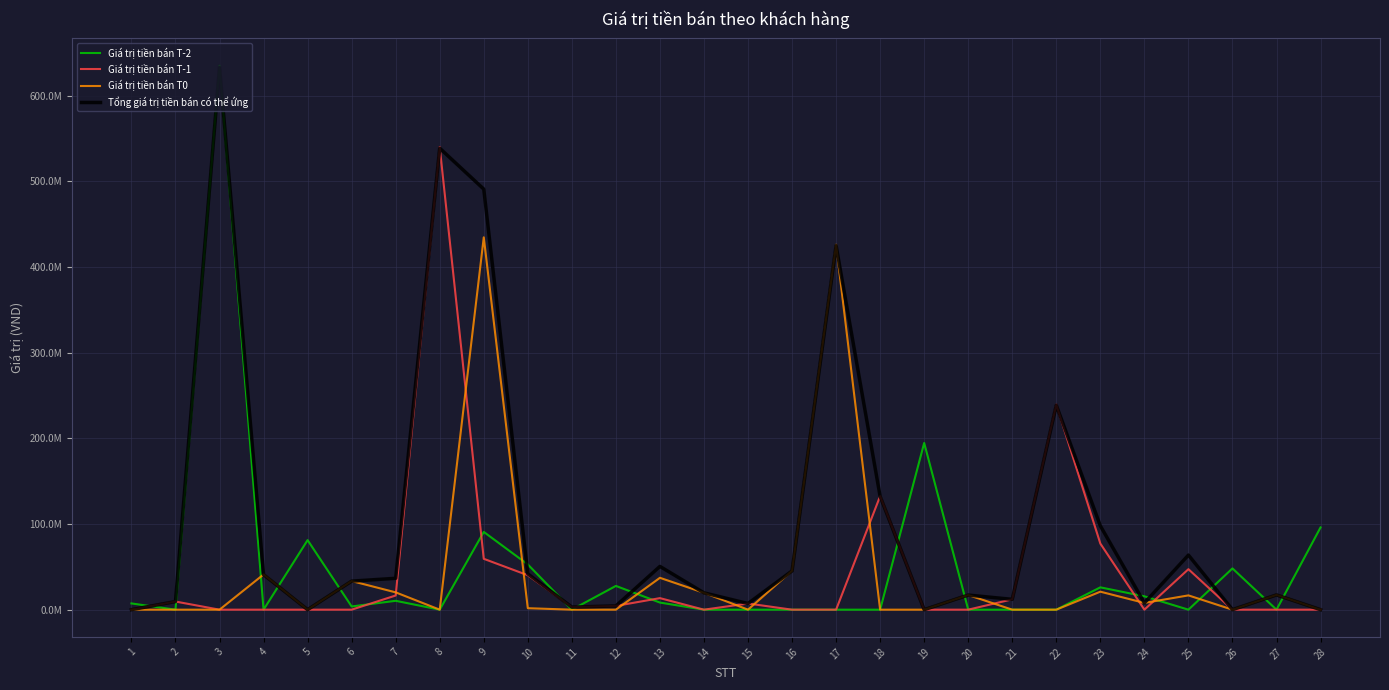

Between which two adjacent categories do Giá trị tiền bán T-2 and Giá trị tiền bán T-1 first intersect?

1 and 2